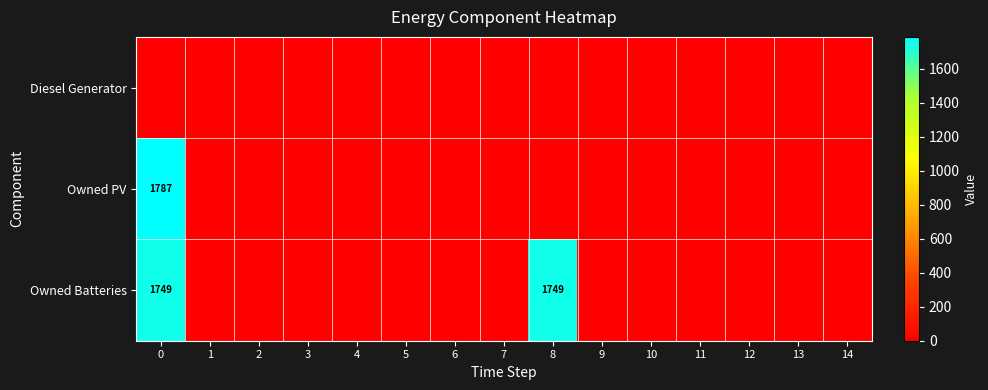

Rank the series at 4 from lowest to highest value.

Diesel Generator, Owned PV, Owned Batteries